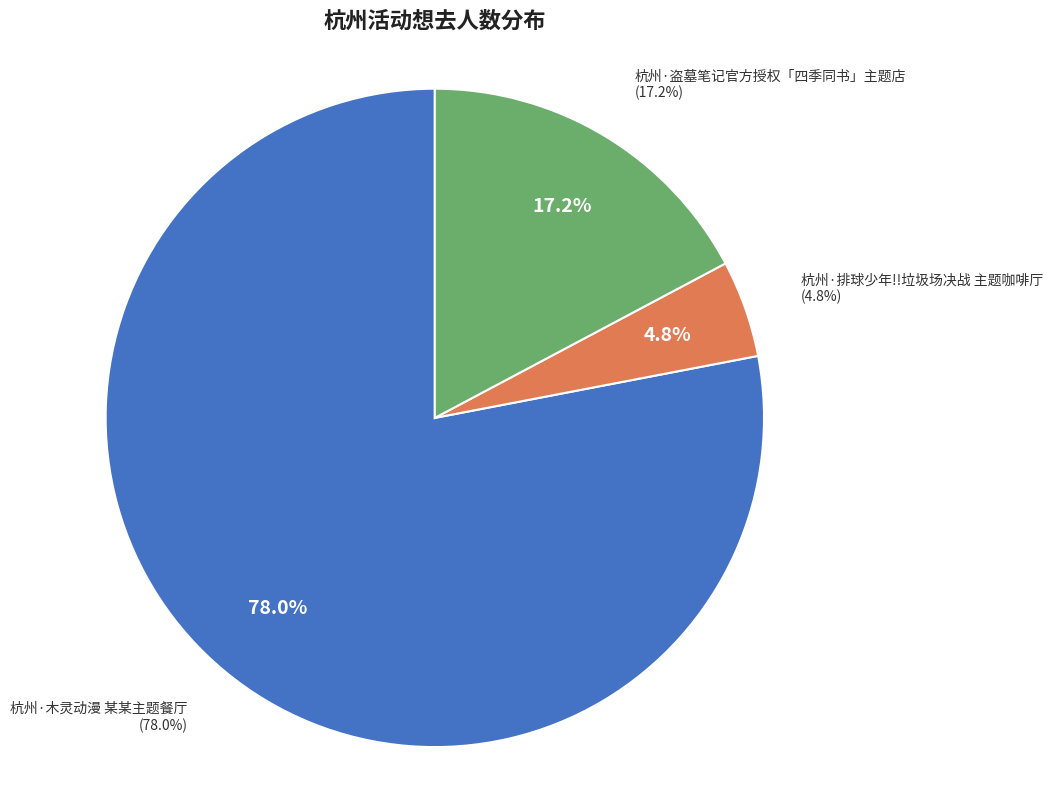

The 杭州·木灵动漫 某某主题餐厅 slice represents 67% of the pie. True or false?

False